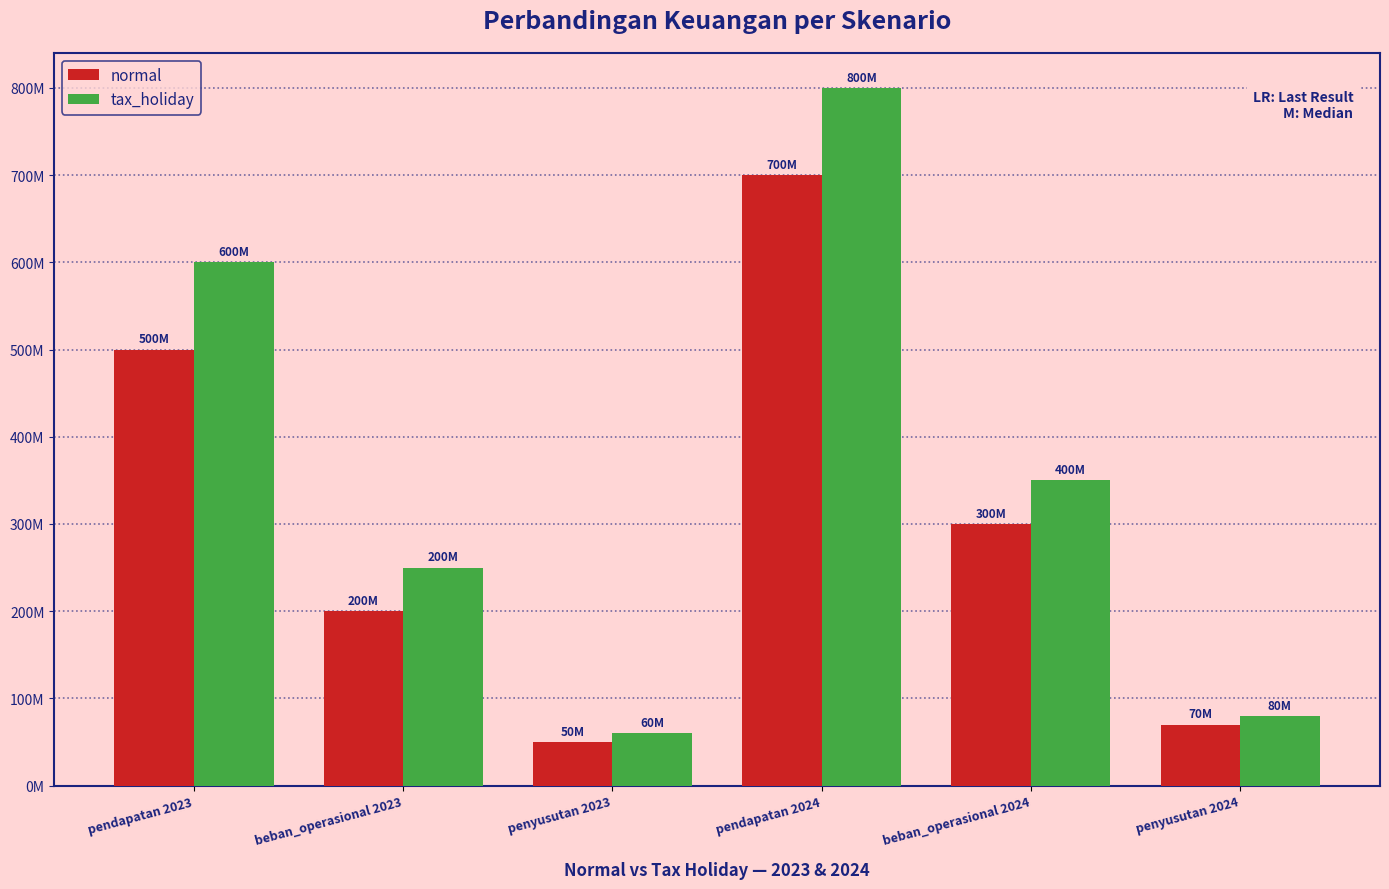

What is the label of the 4th bar from the left?

pendapatan 2024